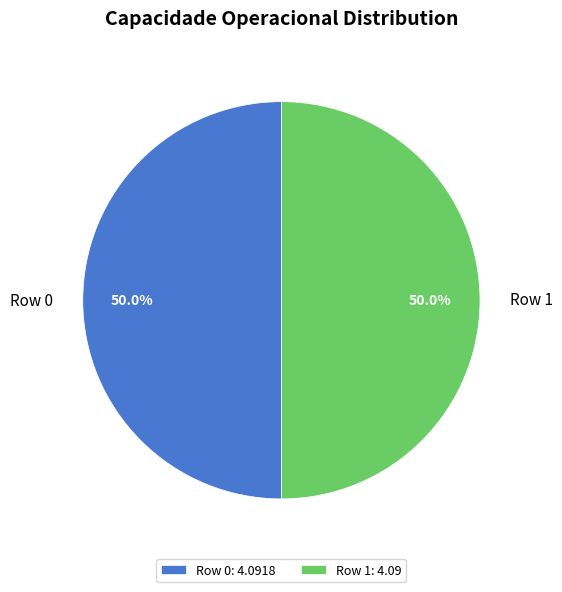

How many slices are in this pie chart?

2